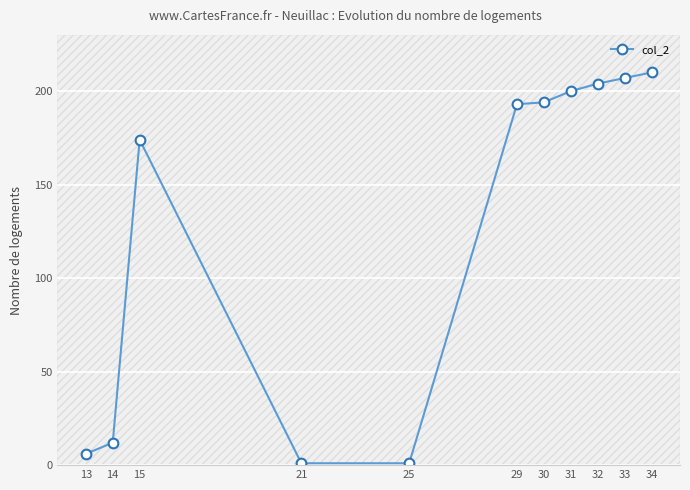

What is the smallest value displayed?

1